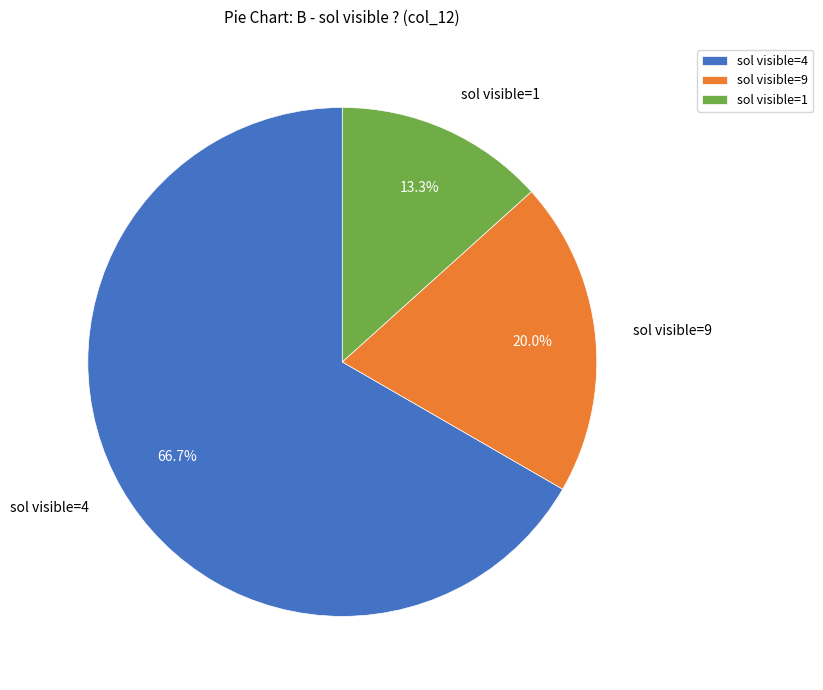

Rank the categories by value from highest to lowest.

sol visible=4, sol visible=9, sol visible=1